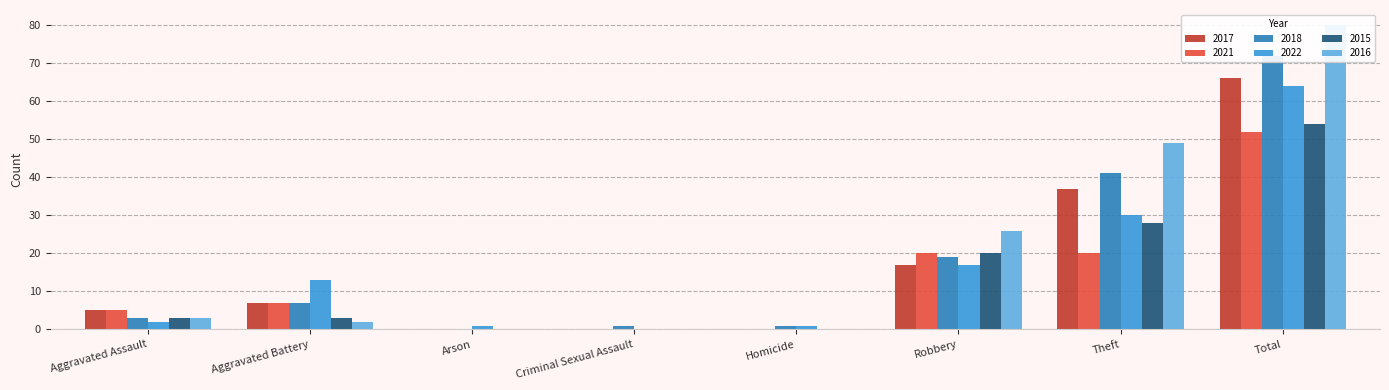

What is the value of the 2017 bar at the 7th from the left?

37